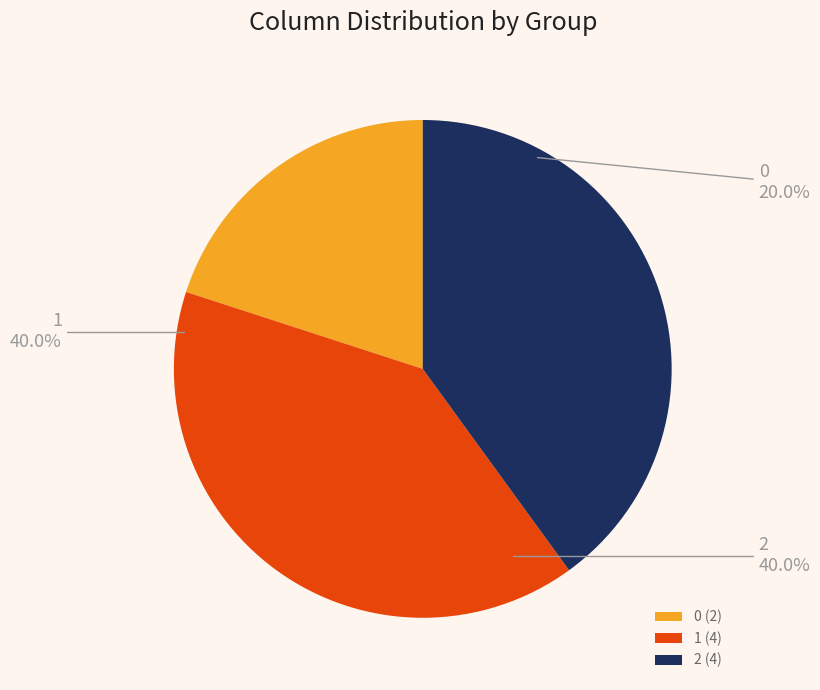

Combined, do 2 and 0 account for over 50%?

Yes